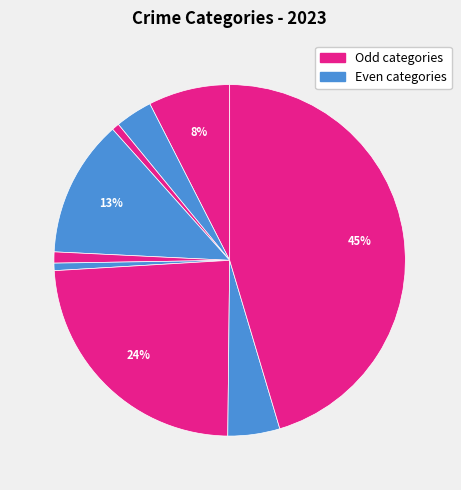

Count the number of slices in the pie.

9